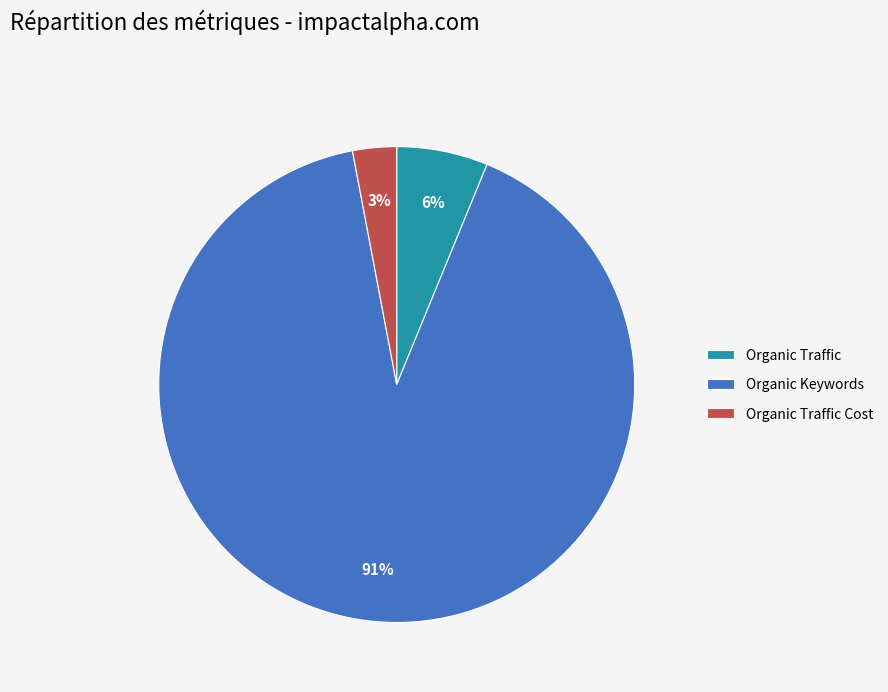

Which category has the smallest portion of the pie?

Organic Traffic Cost